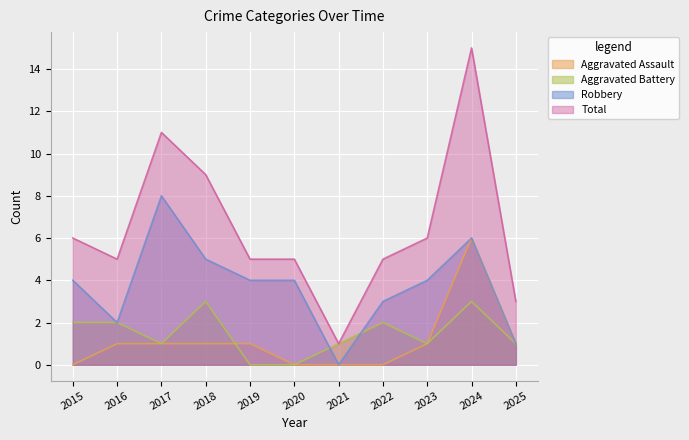

What is the value of the Robbery point at the 1st from the left?

4